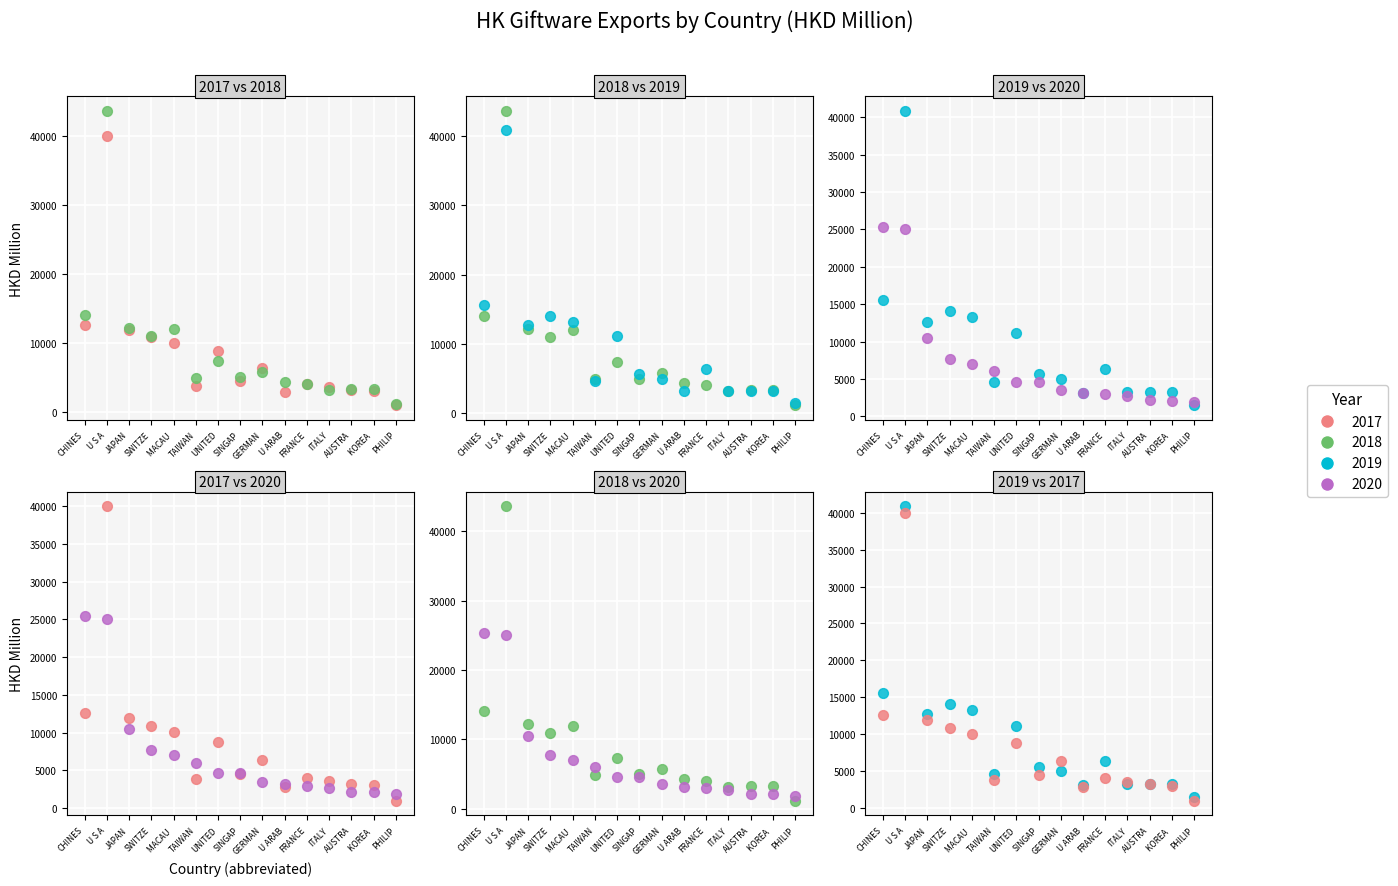

At which category is the sum across all series the highest?

U S A